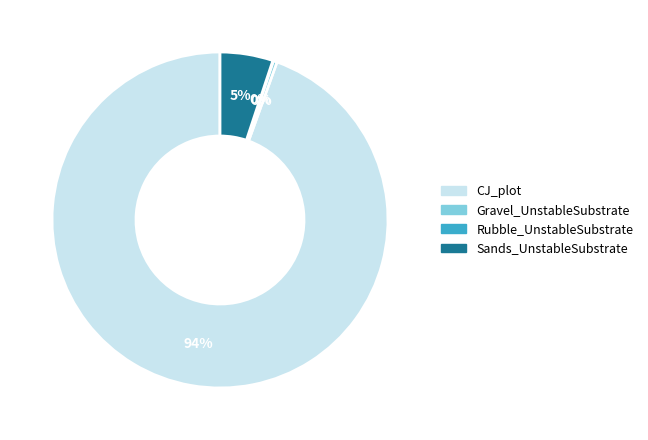

To the nearest percent, what percentage of the pie is Sands_UnstableSubstrate?

5%